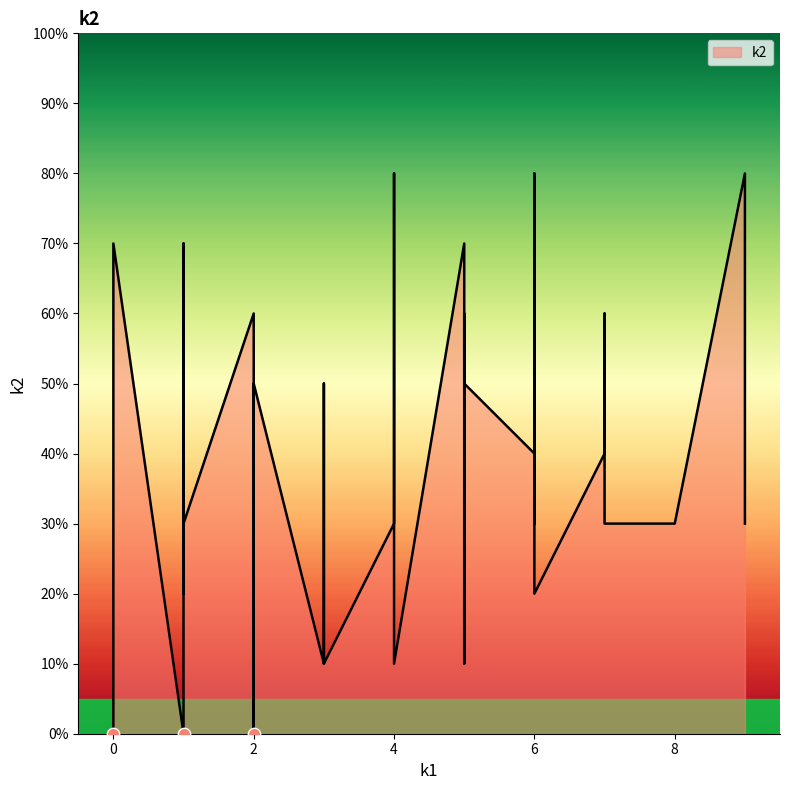

Between 6 and 6, which is larger?

6